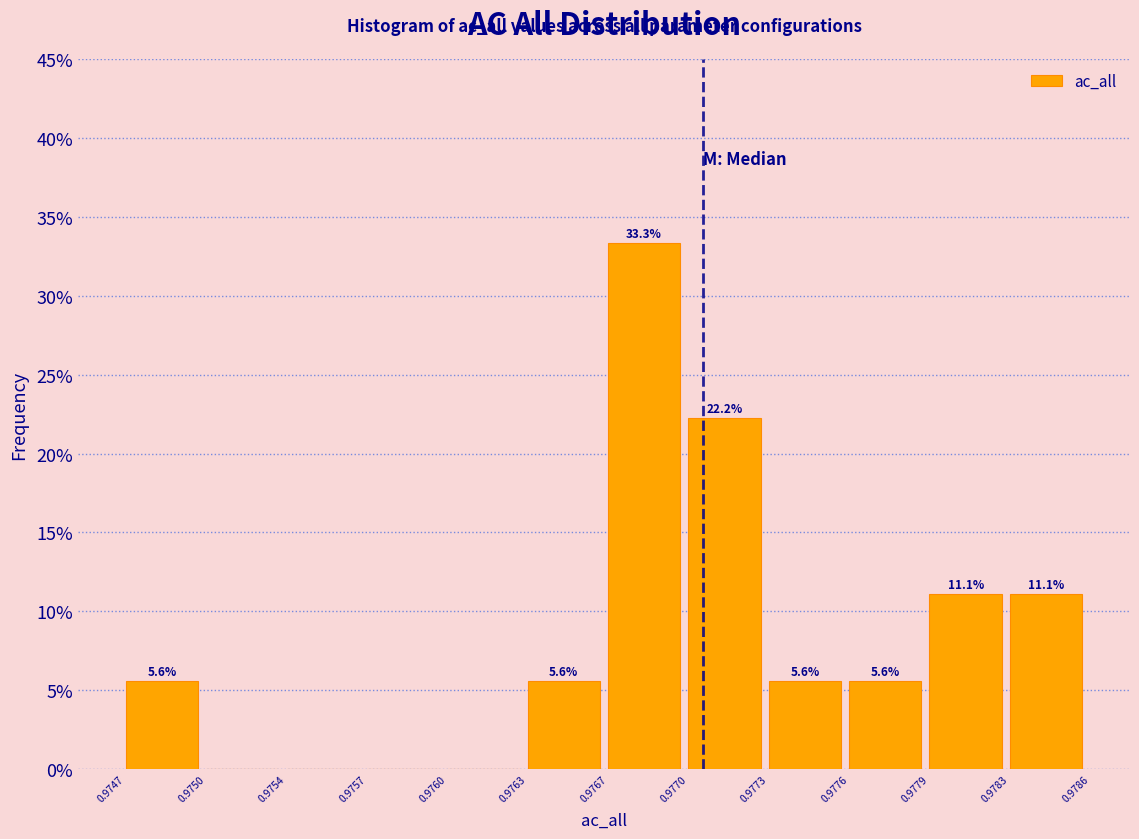

Reading right to left, list all the values displayed in this chart.

0.9783=11.1	0.9779=11.1	0.9776=5.6	0.9773=5.6	0.9770=22.2	0.9767=33.3	0.9763=5.6	0.9760=0.0	0.9757=0.0	0.9754=0.0	0.9750=0.0	0.9747=5.6